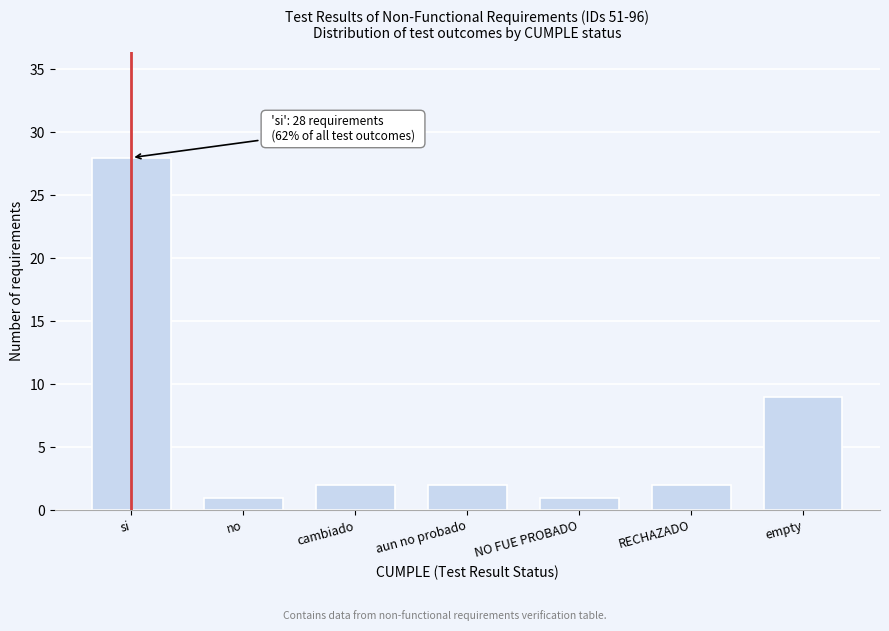

Reading left to right, extract all data points from this chart.

28	1	2	2	1	2	9